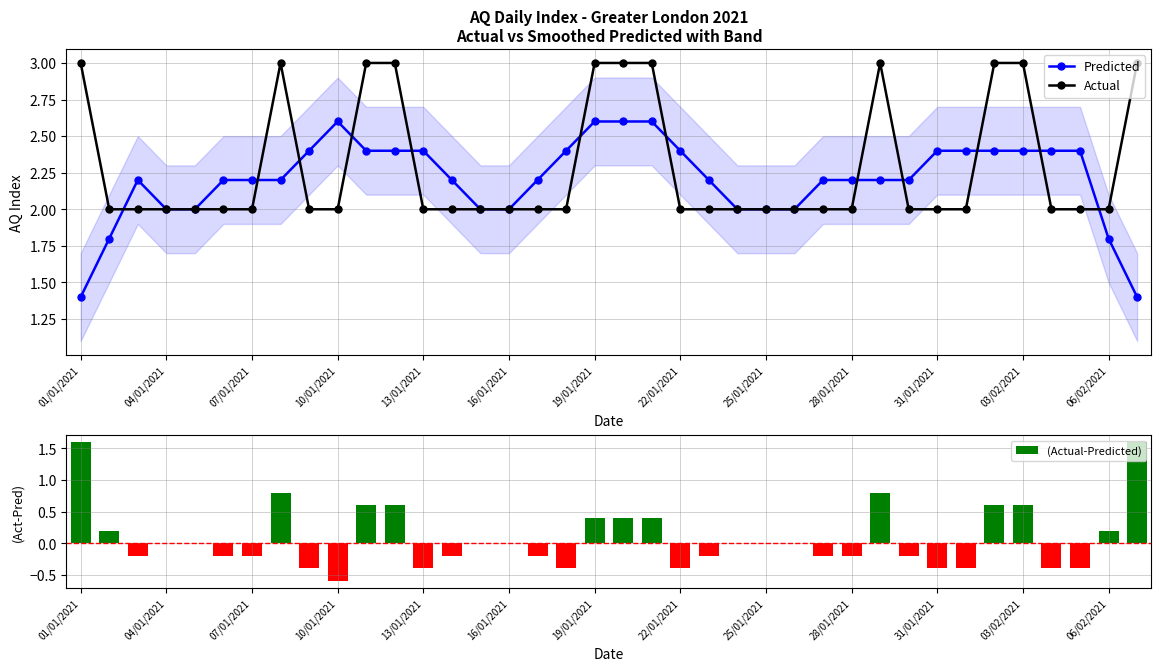

What is the maximum value for Actual?

3.0